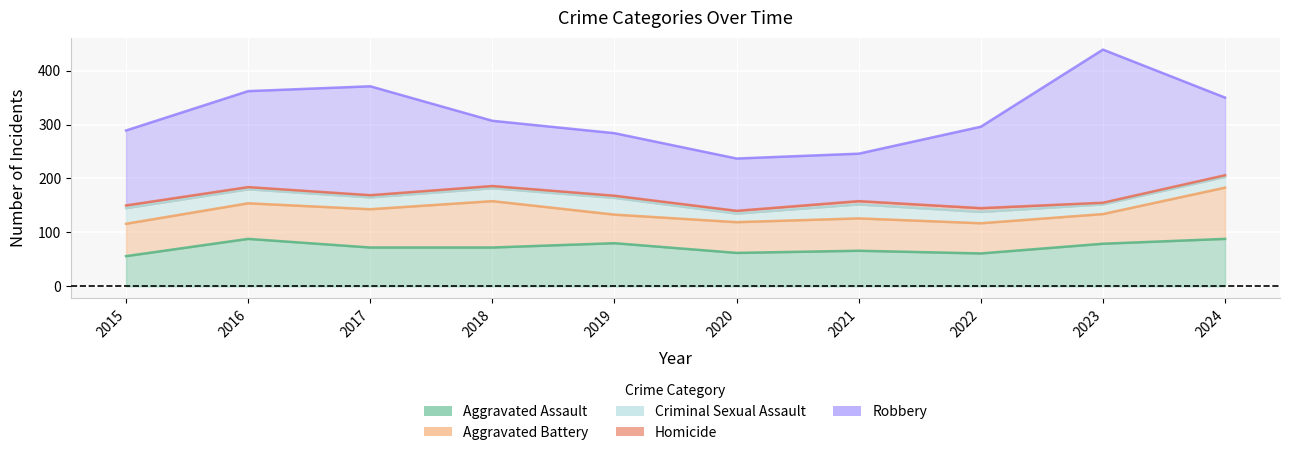

At 2015, list the series in order from largest to smallest.

Robbery, Aggravated Battery, Aggravated Assault, Criminal Sexual Assault, Homicide